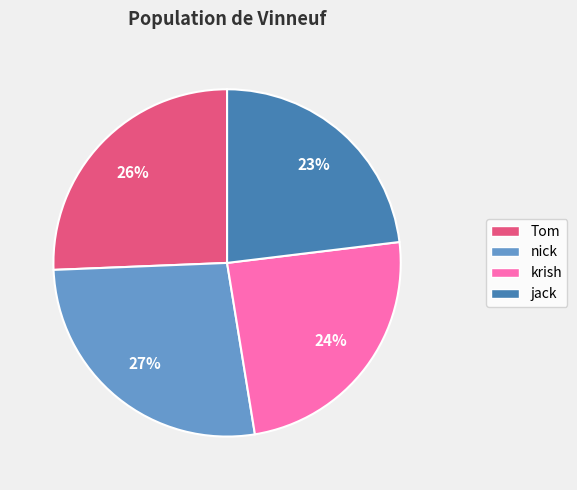

Which category has the biggest portion of the pie?

nick